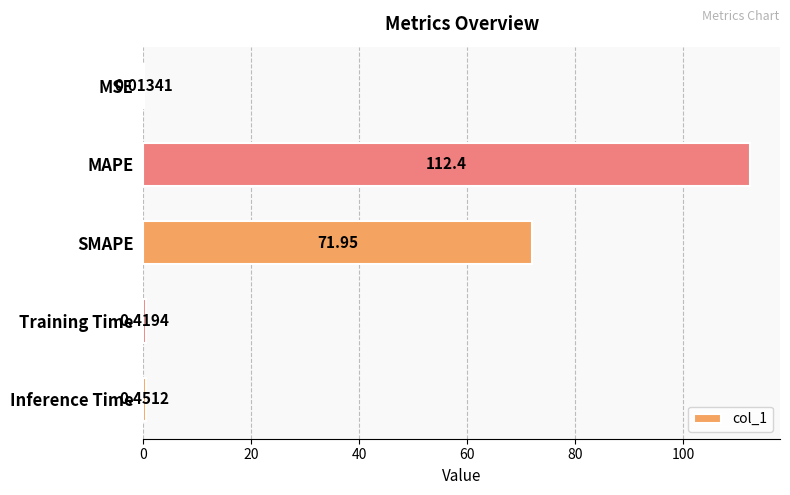

What is the sum of all values?

185.2